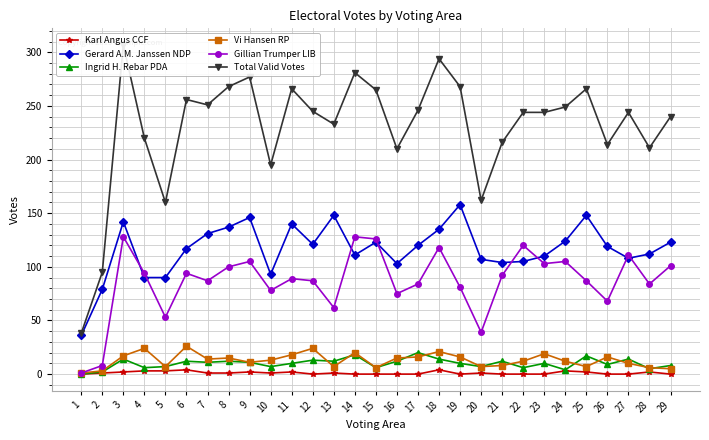

The value of Gillian Trumper LIB at 23 is 57. True or false?

False